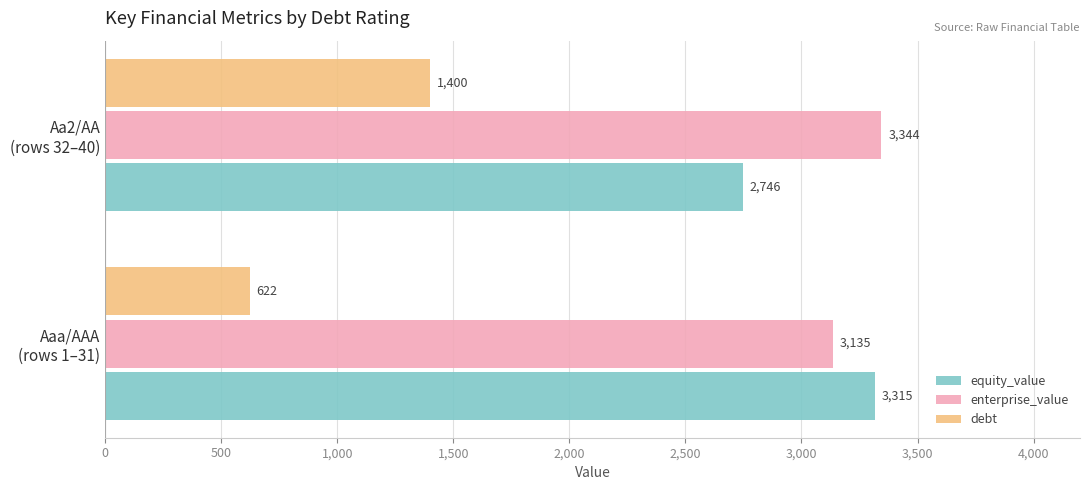

List the labels in order of debt value, largest first.

Aa2/AA
(rows 32–40), Aaa/AAA
(rows 1–31)